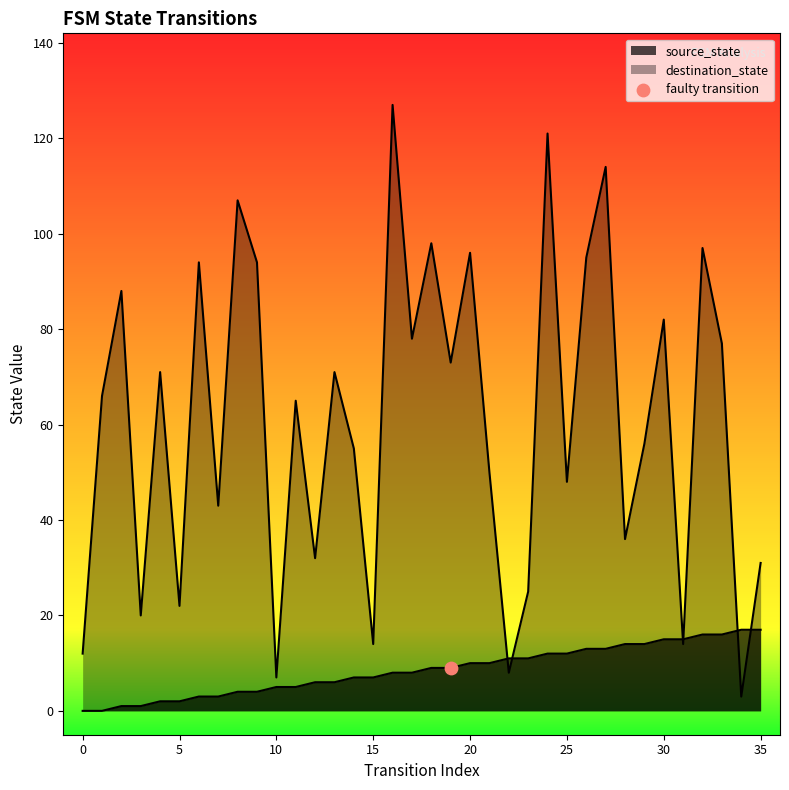

Which series has the widest spread of Y values?

destination_state